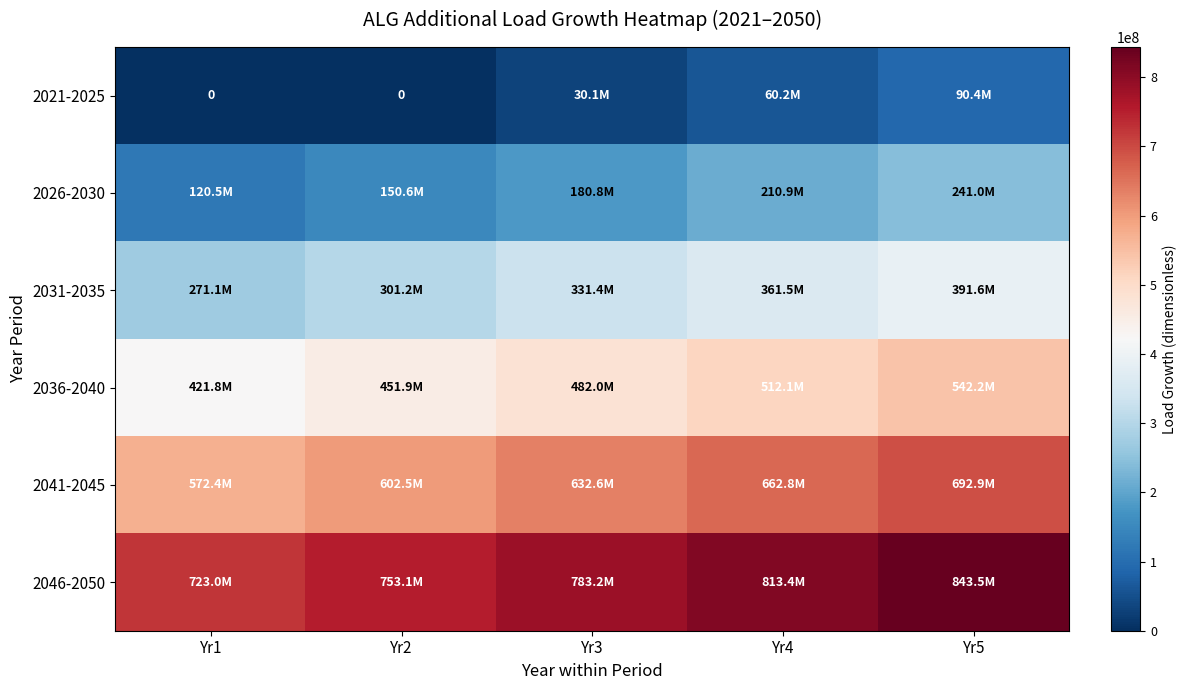

What is the difference between the maximum and minimum values in the 2046-2050 series?

120500000